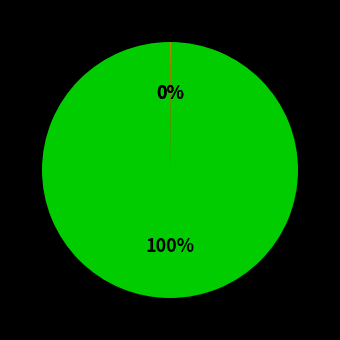

To the nearest percent, what is the average slice percentage?

33%